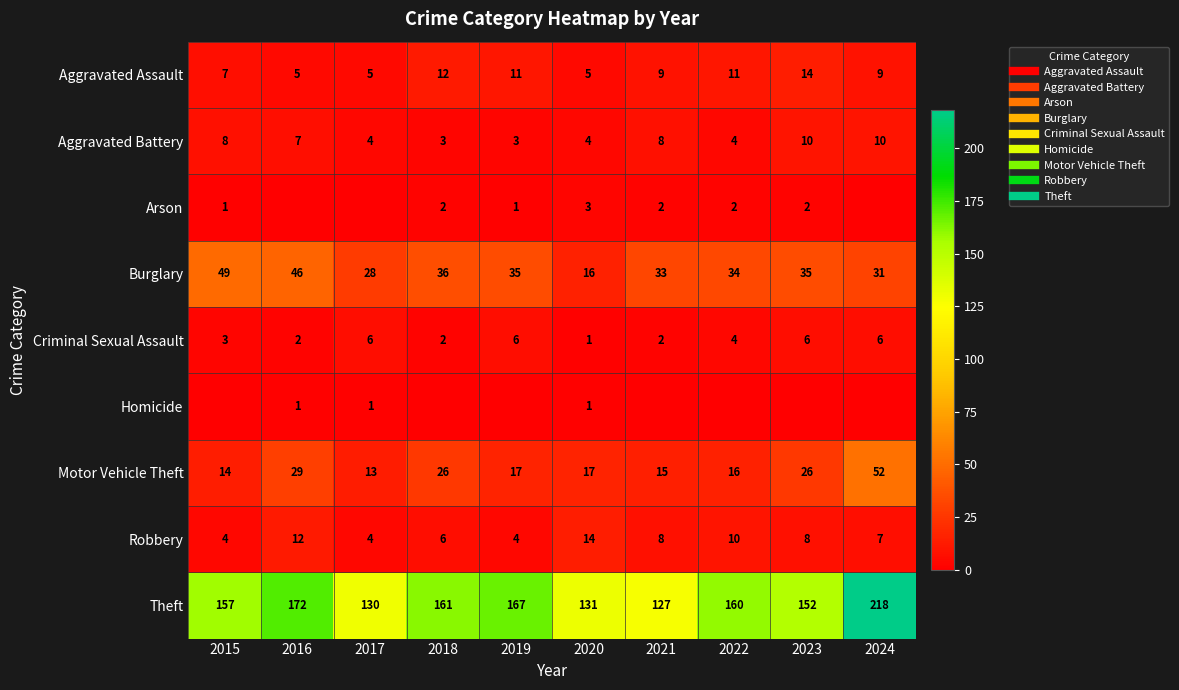

Which series has the widest spread of values?

Theft